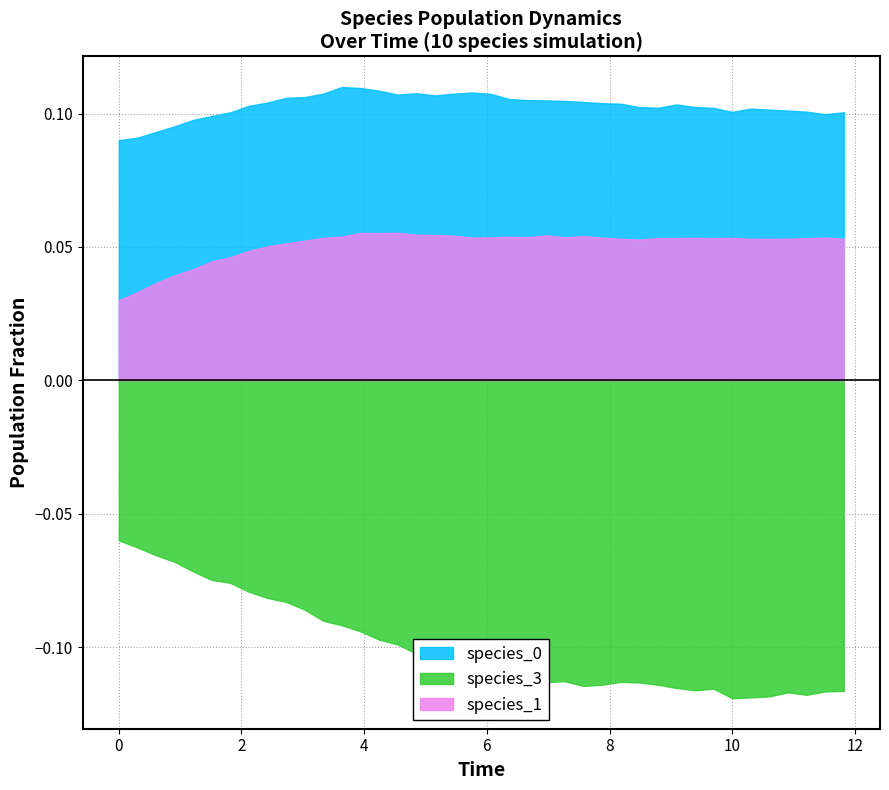

In species_3, how many points are higher than both neighbors (excluding endpoints)?

4